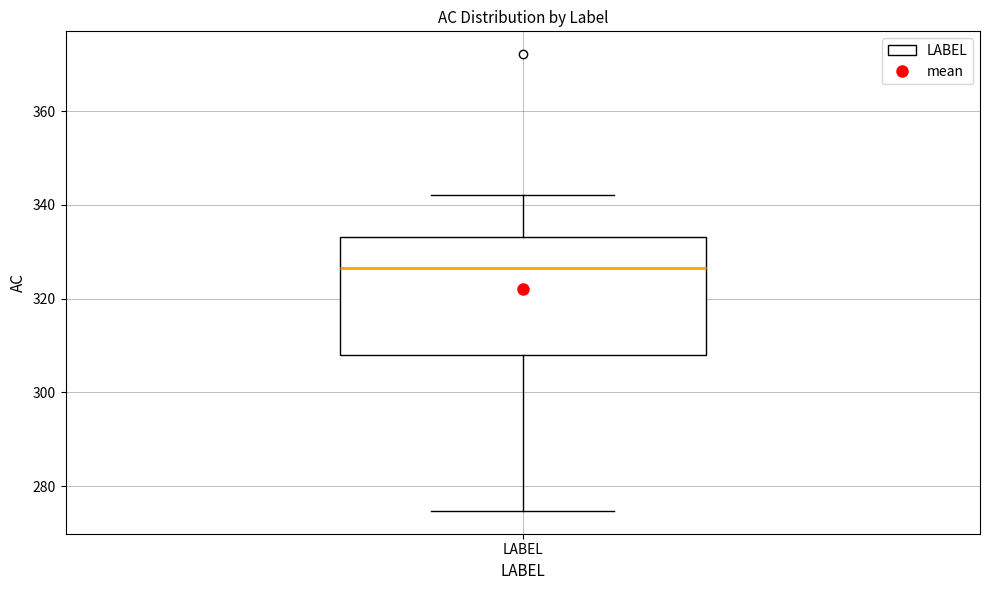

Read this box plot against the y-axis: the position of the median line, the range covered by the box, and the ends of both whiskers. The values are not printed on the chart, so give them approximately, as read against the axis.

median 326, box 308 to 334, whiskers 274 to 342